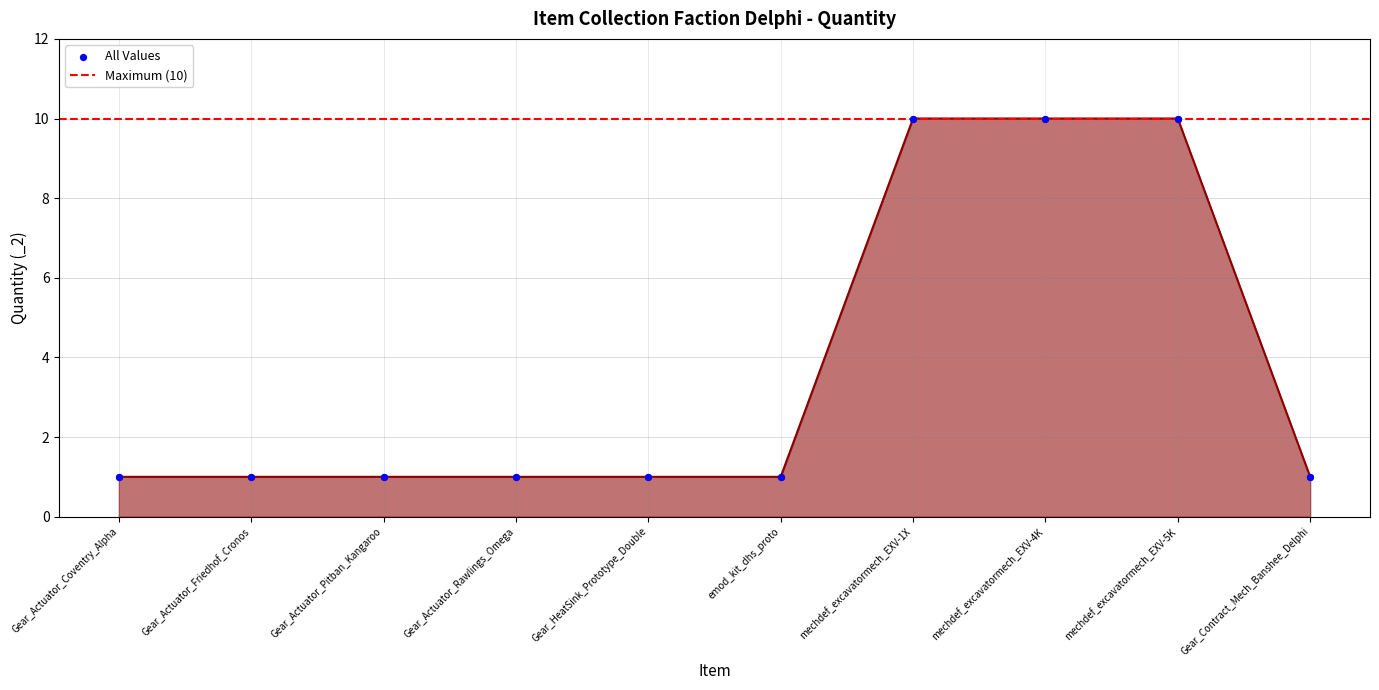

Which has a higher value, emod_kit_dhs_proto or Gear_Actuator_Coventry_Alpha?

emod_kit_dhs_proto